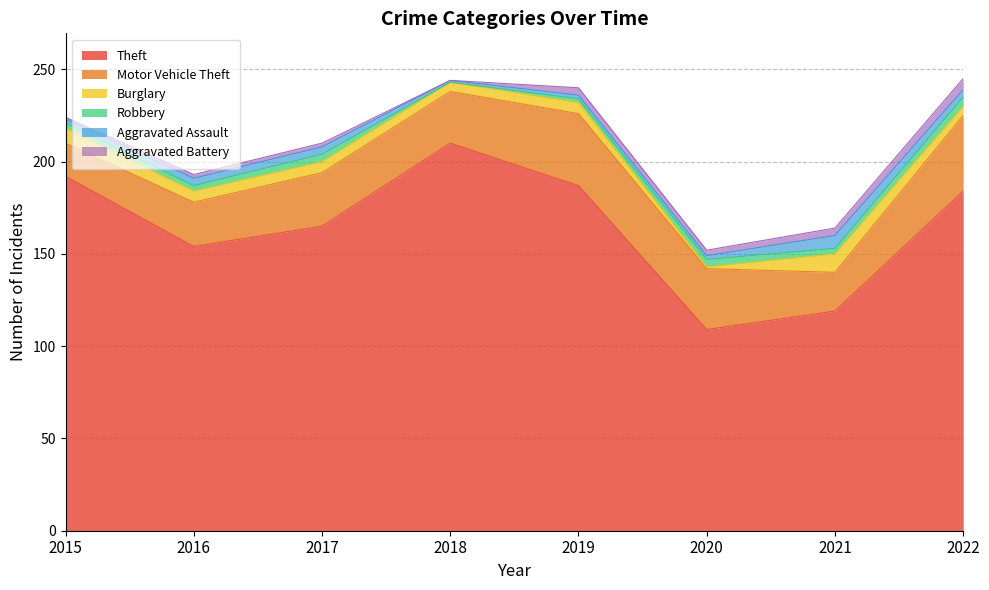

What is the highest value of the Robbery series?

5